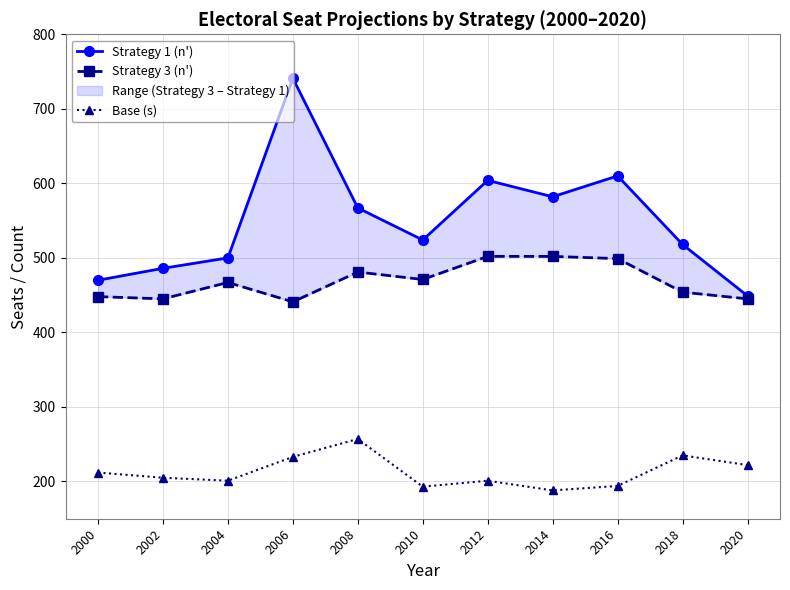

True or false: Base (s) has more than 0 interior local peaks.

True